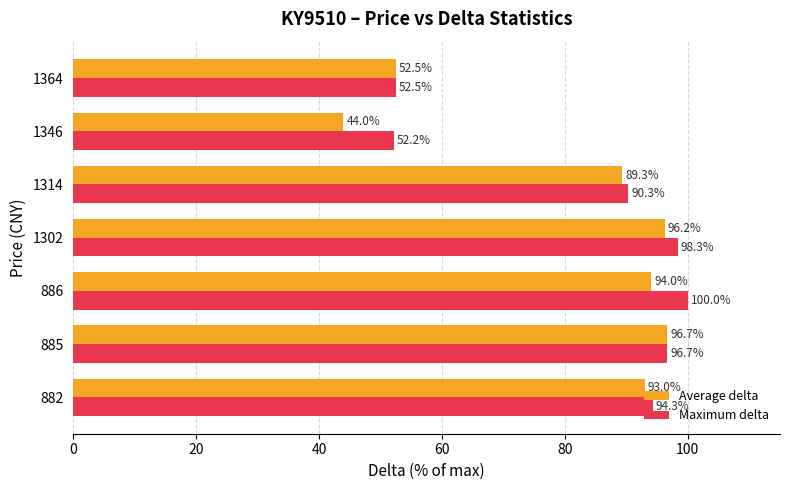

What is the sum of the Average delta values at 1346 and 1302?

140.2